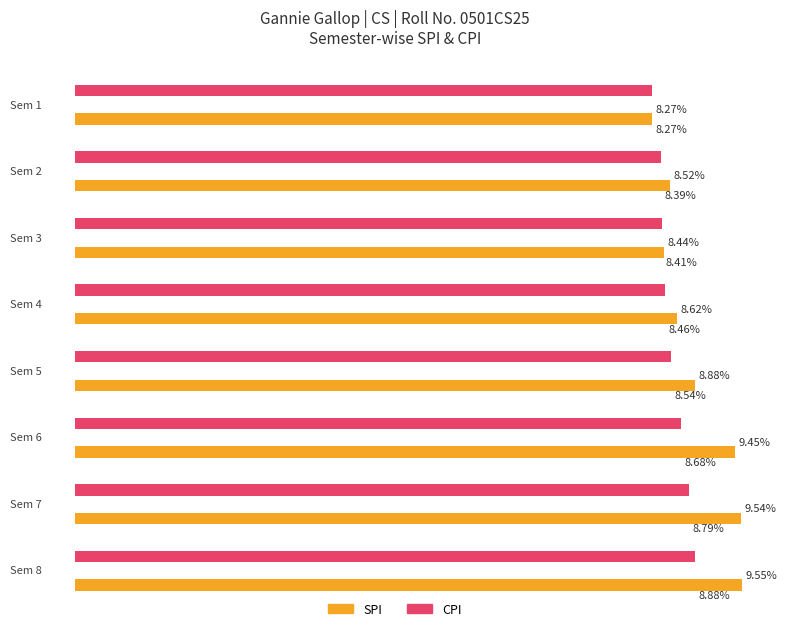

Rank the series by their average value, from highest to lowest.

SPI, CPI